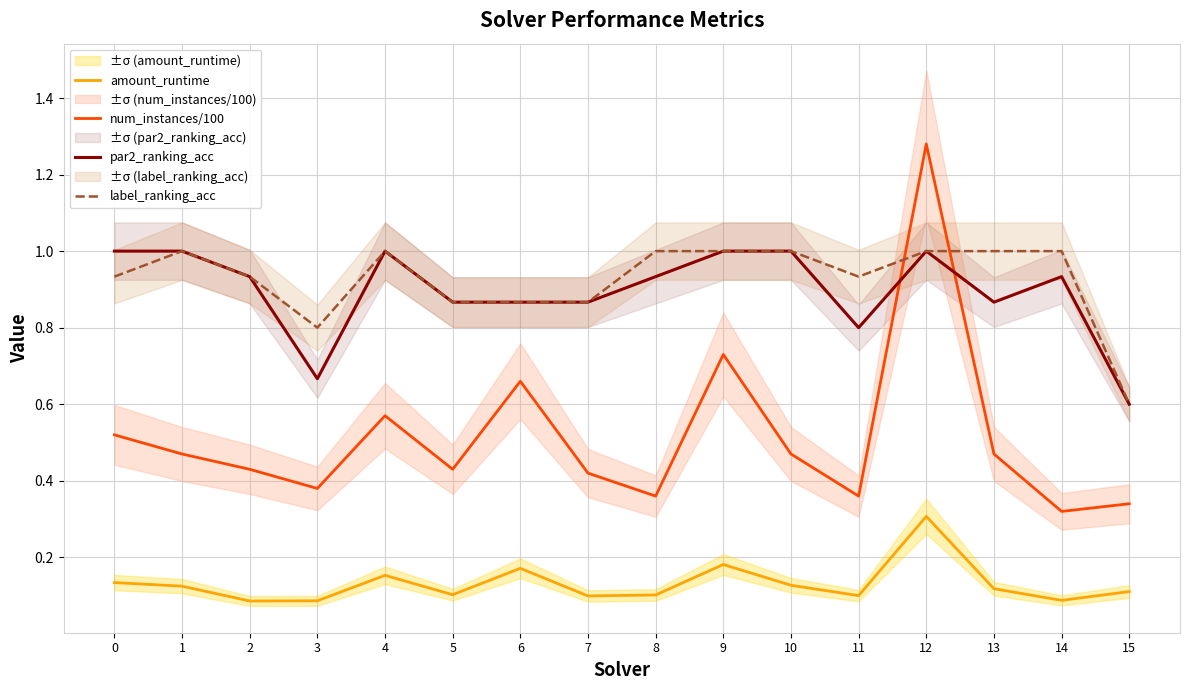

Which series changed the most between 8 and 9?

num_instances/100